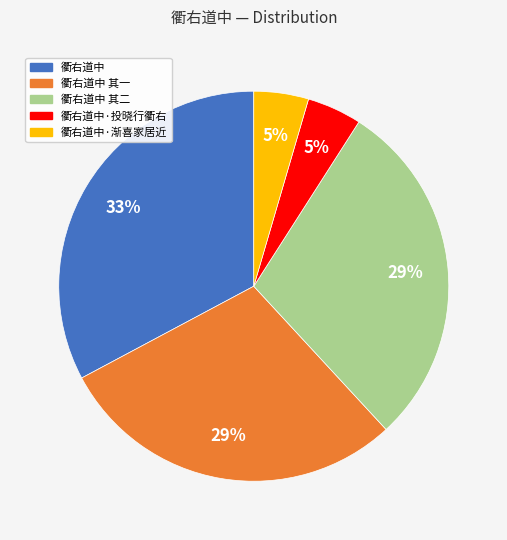

To the nearest percent, what is the average slice percentage?

20%